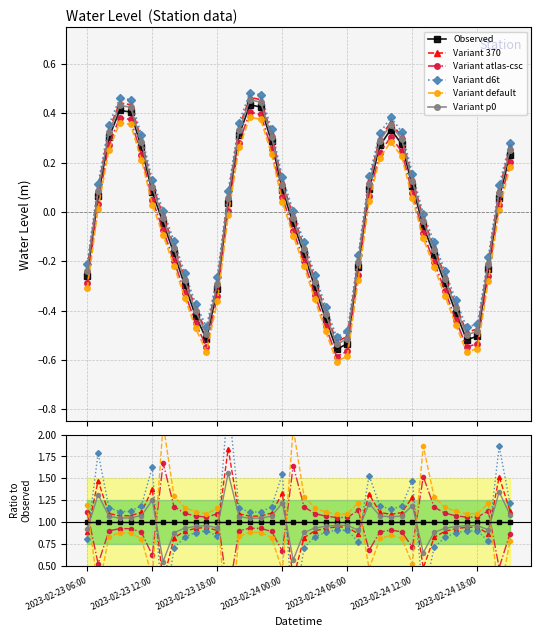

At how many categories does at least one series exceed 0?

40